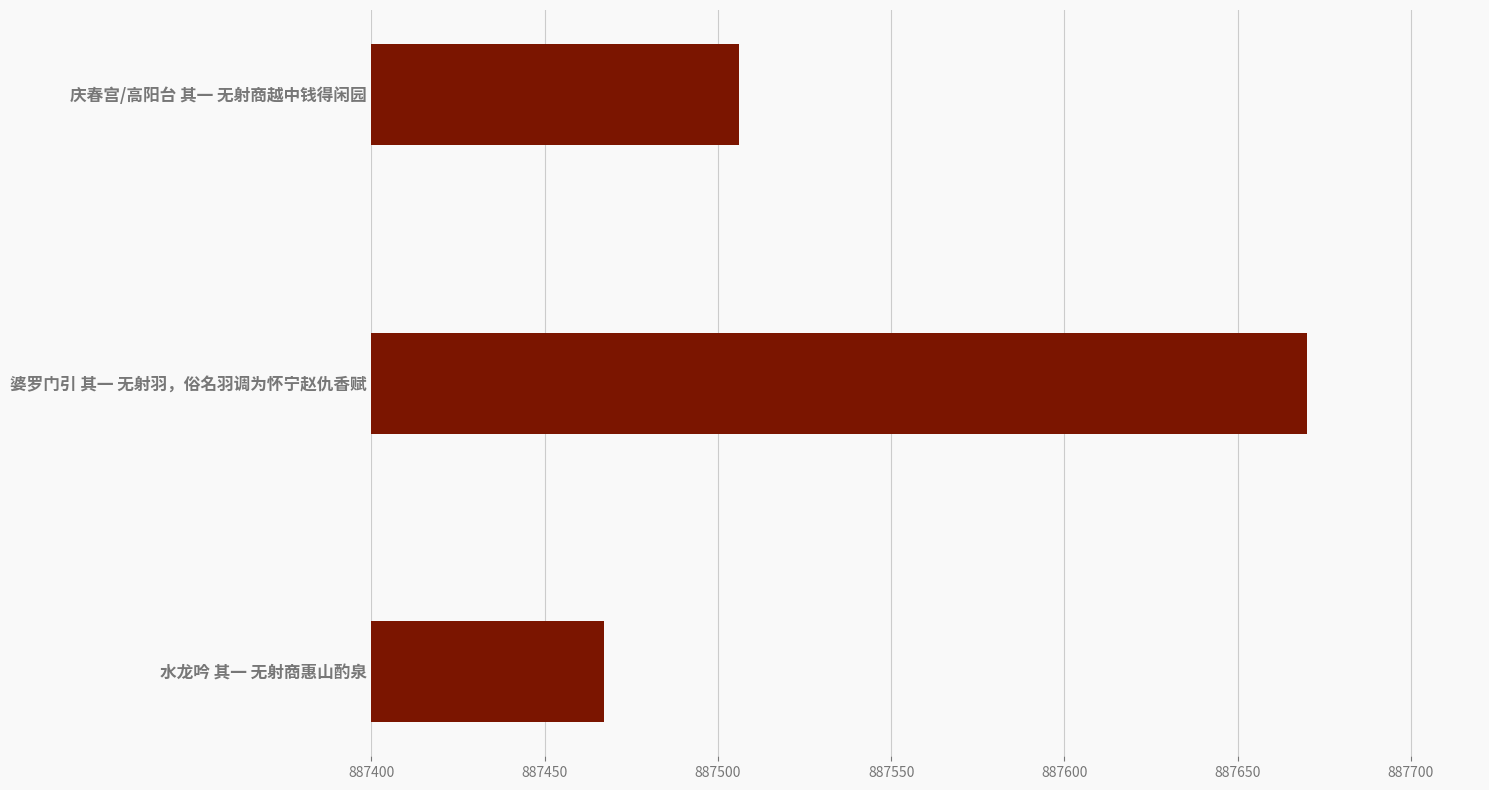

List the labels in order of value, smallest first.

水龙吟 其一 无射商惠山酌泉, 庆春宫/高阳台 其一 无射商越中钱得闲园, 婆罗门引 其一 无射羽，俗名羽调为怀宁赵仇香赋